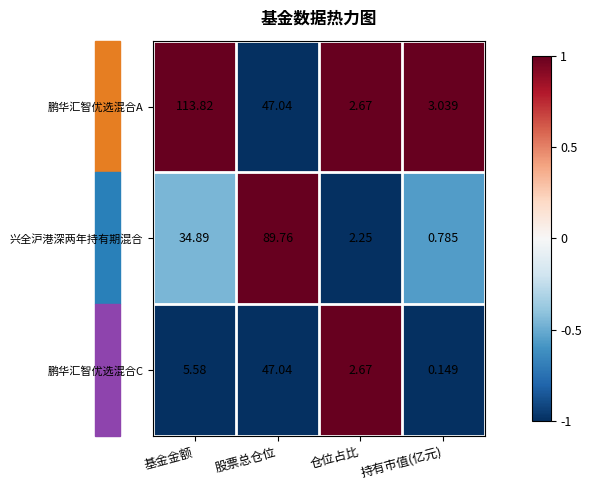

Where is 鹏华汇智优选混合C nearest to the value 23?

基金金额